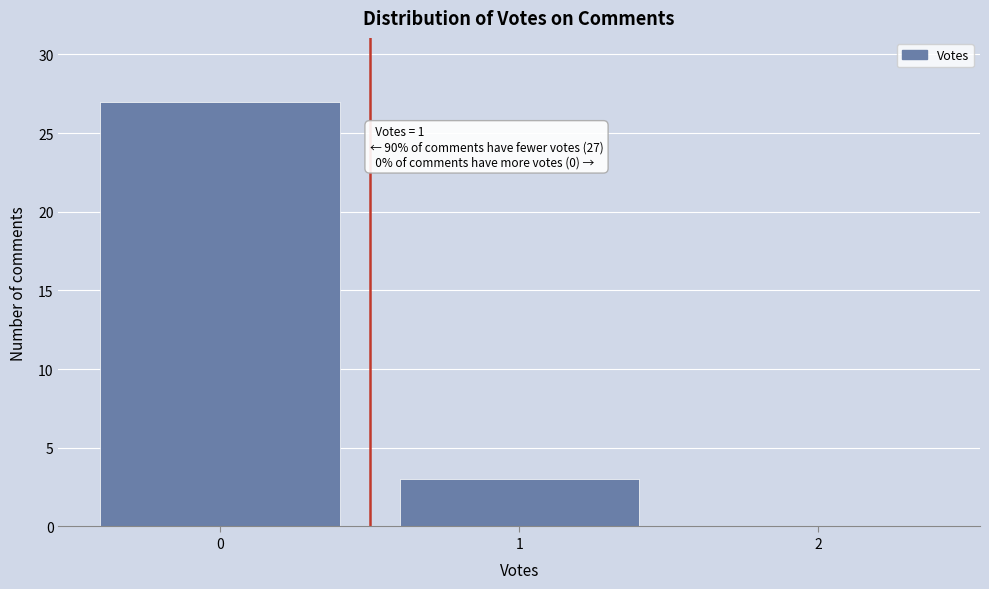

Over which range of the x-axis is the bar tallest?

-0.5 to 0.5